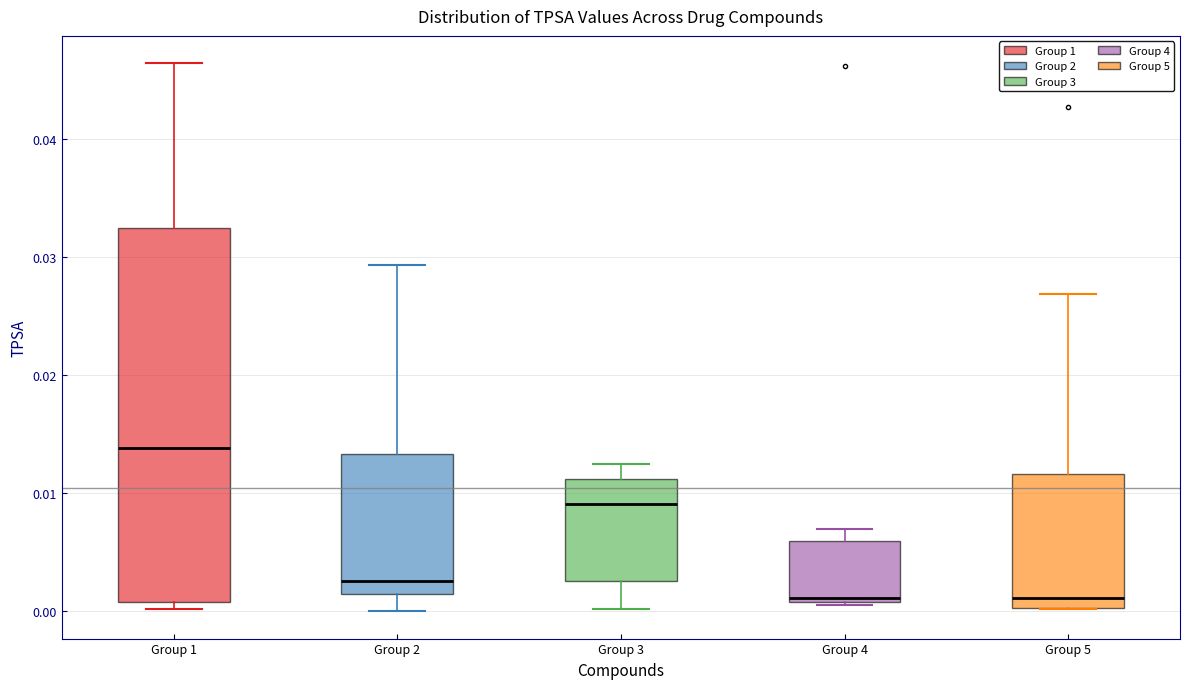

Reading left to right, read every box against the y-axis: the position of its median line, the range the box covers, and the ends of its whiskers. The values are not printed on the chart, so give them approximately, as read against the axis.

Group 1: median 0.014, box 0.001 to 0.032, whiskers 0.000 to 0.046
Group 2: median 0.003, box 0.001 to 0.013, whiskers 0.000 to 0.029
Group 3: median 0.009, box 0.003 to 0.011, whiskers 0.000 to 0.012
Group 4: median 0.001 (just above the box's lower edge), box 0.001 to 0.006, whiskers 0.001 (just below the box's lower edge) to 0.007
Group 5: median 0.001, box 0.000 to 0.012, whiskers 0.000 to 0.027